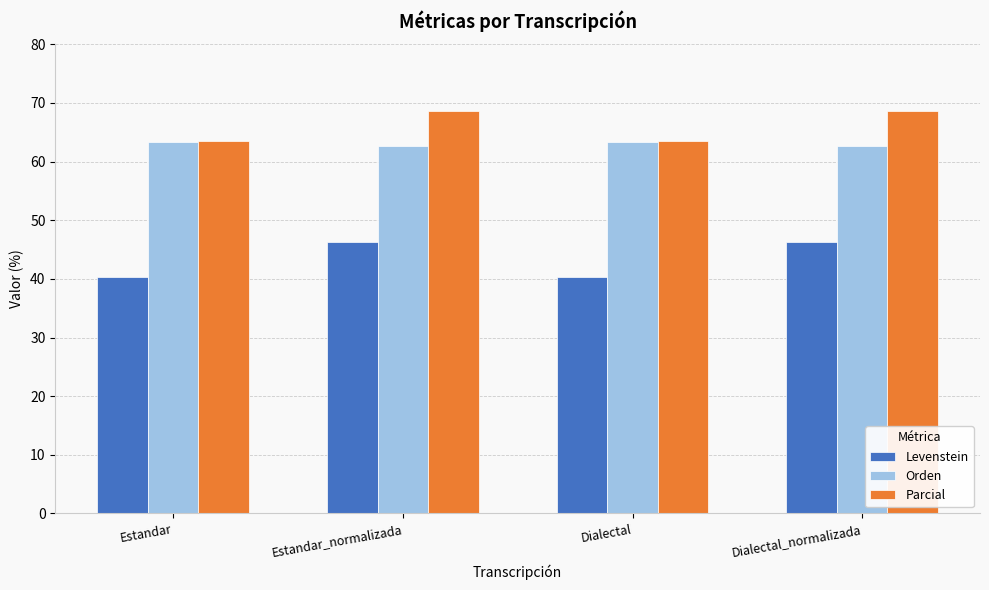

At how many categories does at least one series exceed 62?

4